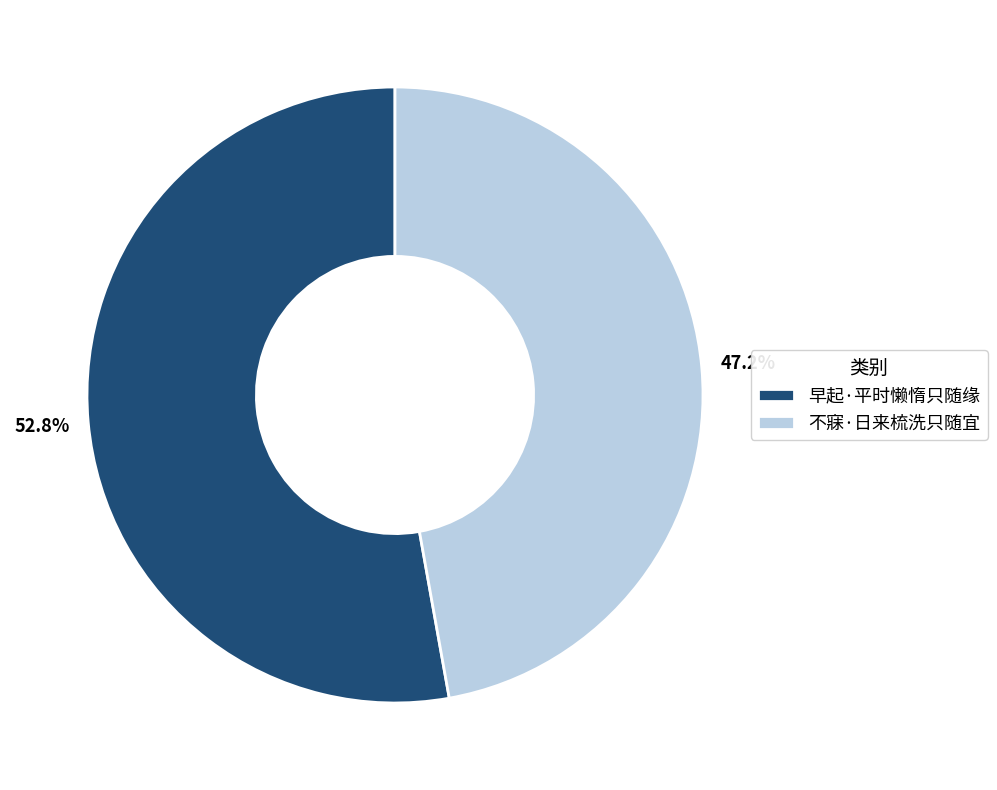

Which slice is the largest?

早起·平时懒惰只随缘